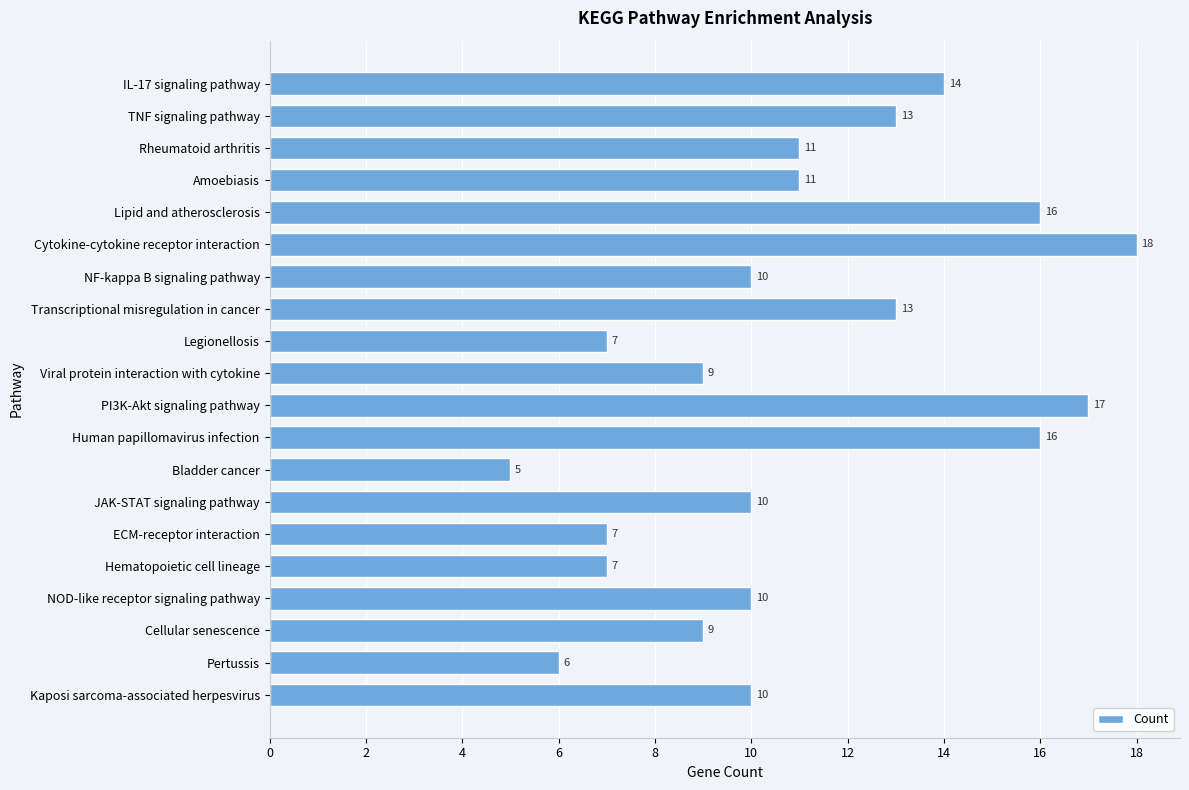

What is the difference between the maximum and minimum values?

13